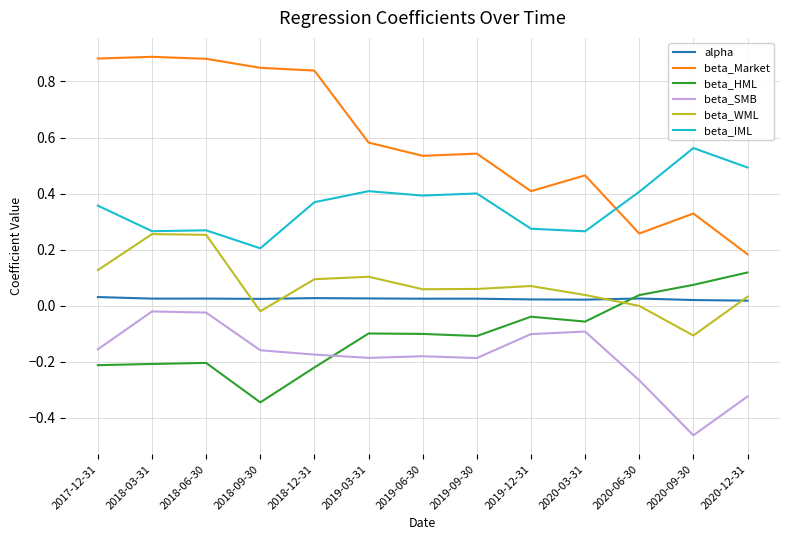

Which series changed the most between 2019-06-30 and 2020-12-31?

beta_Market